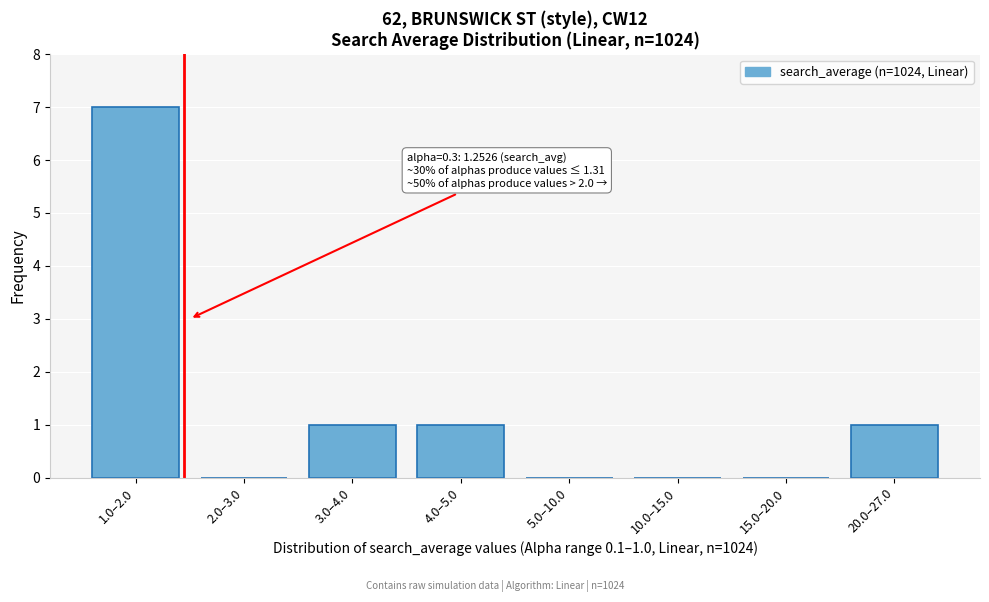

Reading left to right, list all the values displayed in this chart.

1.0–2.0=7	2.0–3.0=0	3.0–4.0=1	4.0–5.0=1	5.0–10.0=0	10.0–15.0=0	15.0–20.0=0	20.0–27.0=1